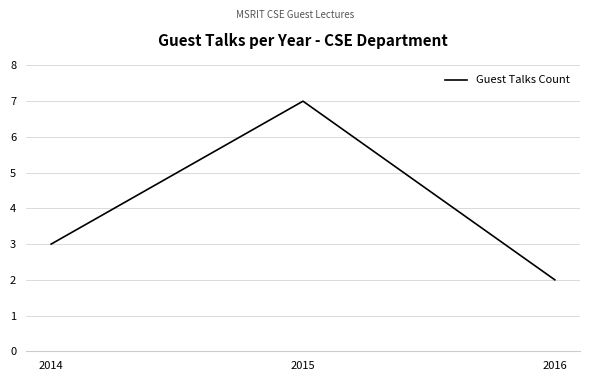

How many series are shown in this chart?

1